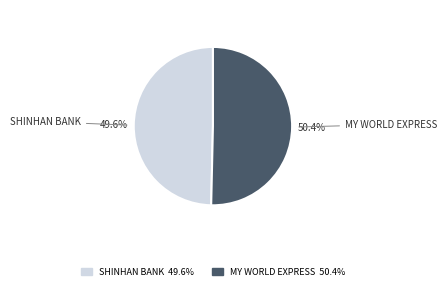

Which category has the smallest portion of the pie?

SHINHAN BANK